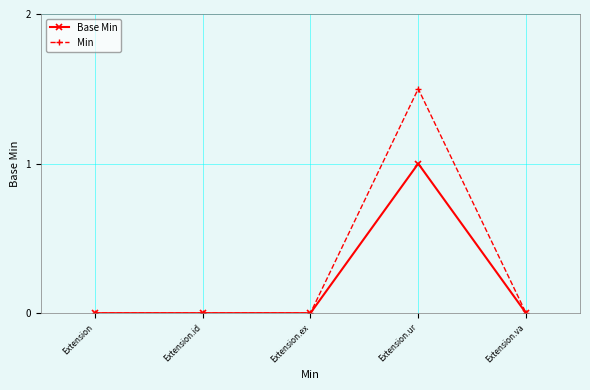

At which category is the sum across all series the highest?

Extension.ur